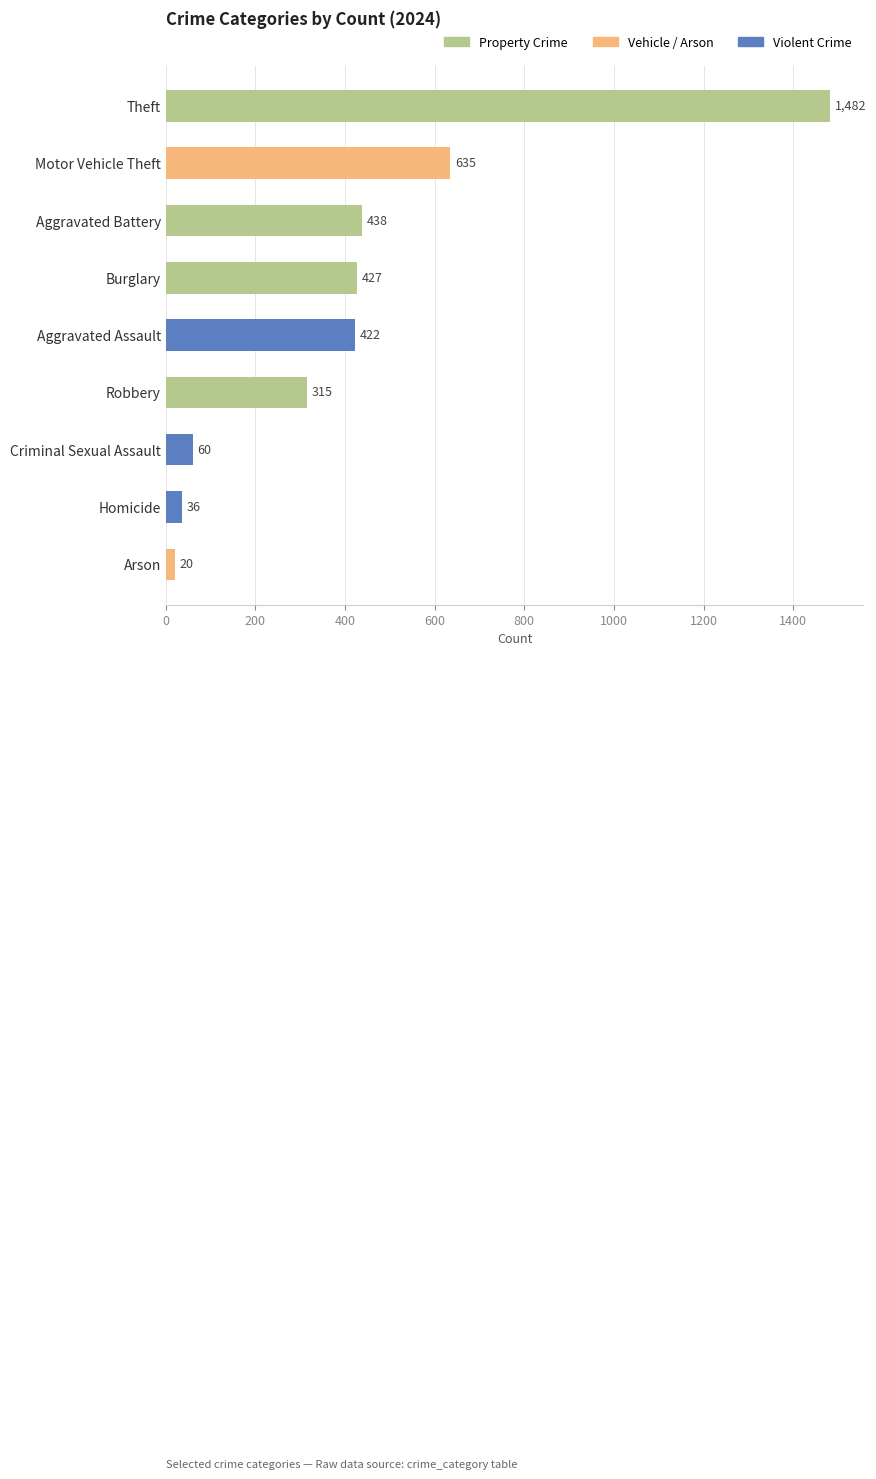

Between Aggravated Assault and Robbery, which is larger?

Aggravated Assault